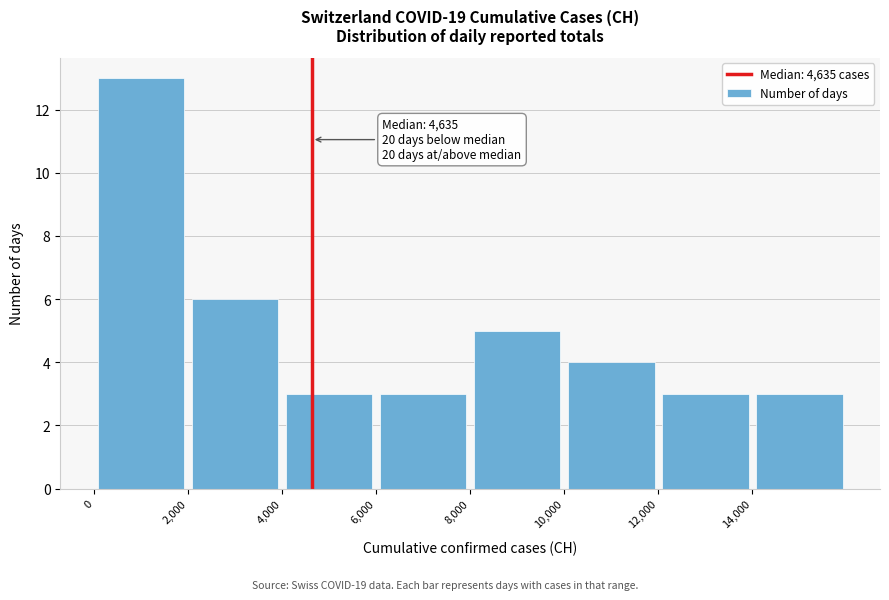

Which range on the x-axis has the tallest bar?

0 to 2000